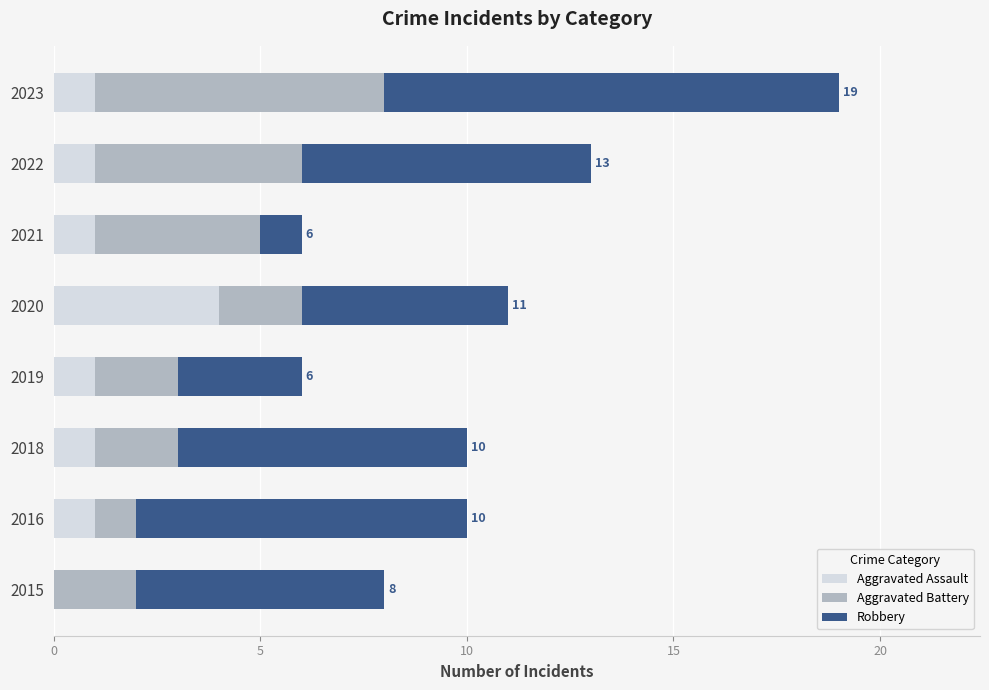

What is the total value across all series at 2018?

10